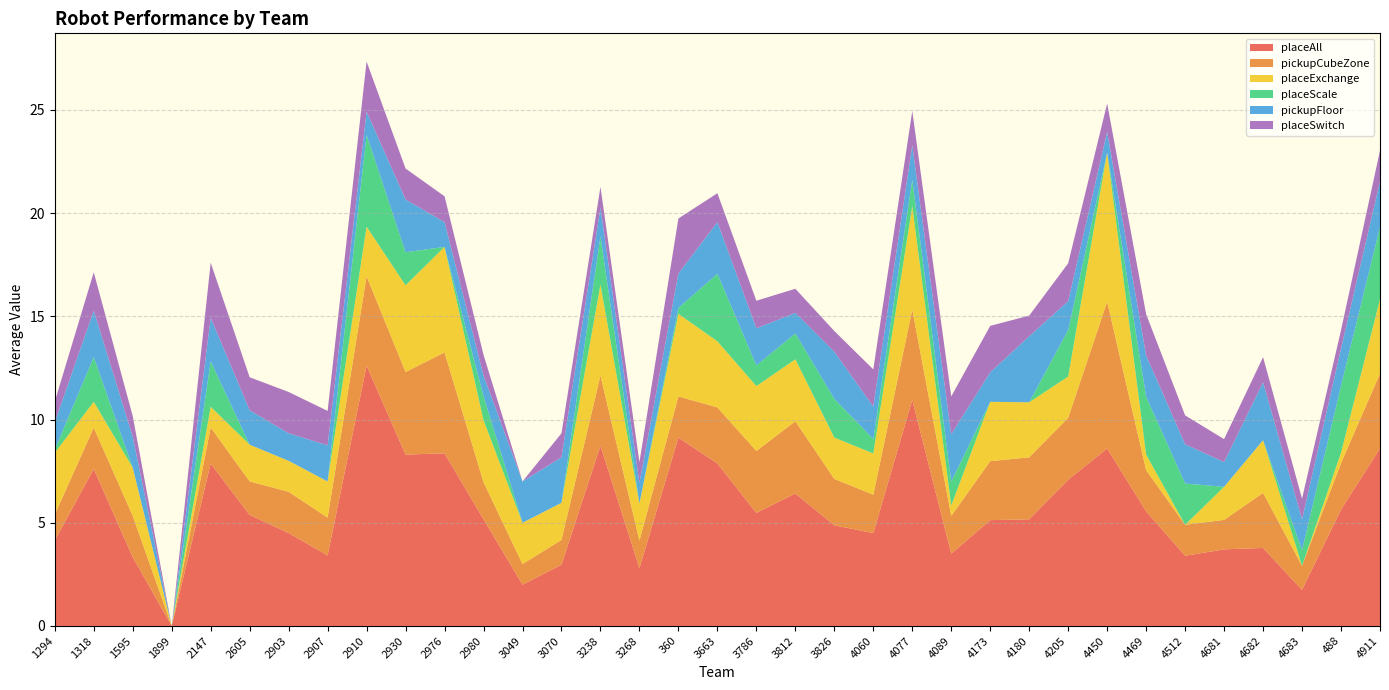

Reading right to left, transcribe all the data shown in this chart.

placeAll: 8.6	5.6	1.8	3.8	3.7	3.4	5.5	8.6	7.1	5.2	5.1	3.5	11.0	4.5	4.9	6.4	5.5	7.9	9.1	2.8	8.7	3.0	2.0	5.2	8.4	8.3	12.6	3.4	4.5	5.4	7.9	0.0	3.3	7.6	4.1
pickupCubeZone: 3.6	2.2	1.2	2.7	1.4	1.5	2.0	7.1	3.0	3.0	2.9	1.8	4.4	1.9	2.2	3.5	3.0	2.7	2.0	1.3	3.4	1.2	1.0	1.8	4.9	4.0	4.3	1.8	2.0	1.6	1.8	0.0	2.0	2.0	1.2
placeExchange: 3.6	0.5	0.0	2.6	1.6	0.0	0.8	7.2	2.0	2.7	2.9	0.5	5.0	2.0	2.0	3.0	3.1	3.2	4.0	1.8	4.4	1.8	2.0	3.0	5.1	4.2	2.4	1.8	1.5	1.8	1.0	0.0	2.3	1.2	3.0
placeScale: 3.5	3.2	0.8	0.0	0.0	2.0	2.8	0.0	2.2	0.0	0.0	1.2	1.3	0.7	1.9	1.2	1.0	3.3	0.3	0.0	2.3	0.0	0.0	1.2	0.0	1.6	4.4	0.0	0.0	0.0	2.2	0.0	0.0	2.2	0.1
pickupFloor: 2.2	1.8	1.5	2.8	1.2	1.9	2.0	1.0	1.4	3.2	1.4	2.3	1.7	1.6	2.3	1.0	1.8	2.5	1.7	1.0	1.4	2.2	2.0	1.0	1.2	2.6	1.1	1.8	1.3	1.7	2.1	0.0	1.5	2.2	1.3
placeSwitch: 1.5	0.9	1.0	1.2	1.1	1.4	2.0	1.4	1.8	1.0	2.2	1.8	1.7	1.8	1.0	1.2	1.3	1.4	2.7	1.0	1.0	1.2	0.0	1.0	1.2	1.5	2.4	1.7	2.0	1.6	2.7	0.0	1.0	1.9	1.0